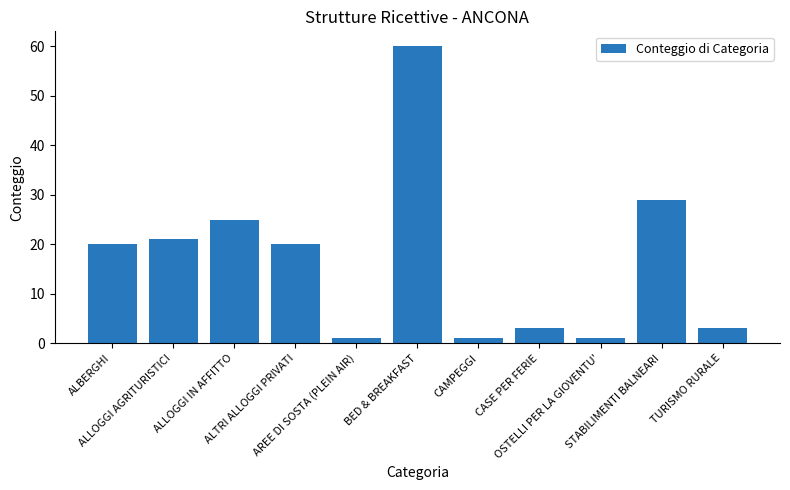

At which label is the value closest to 30?

STABILIMENTI BALNEARI